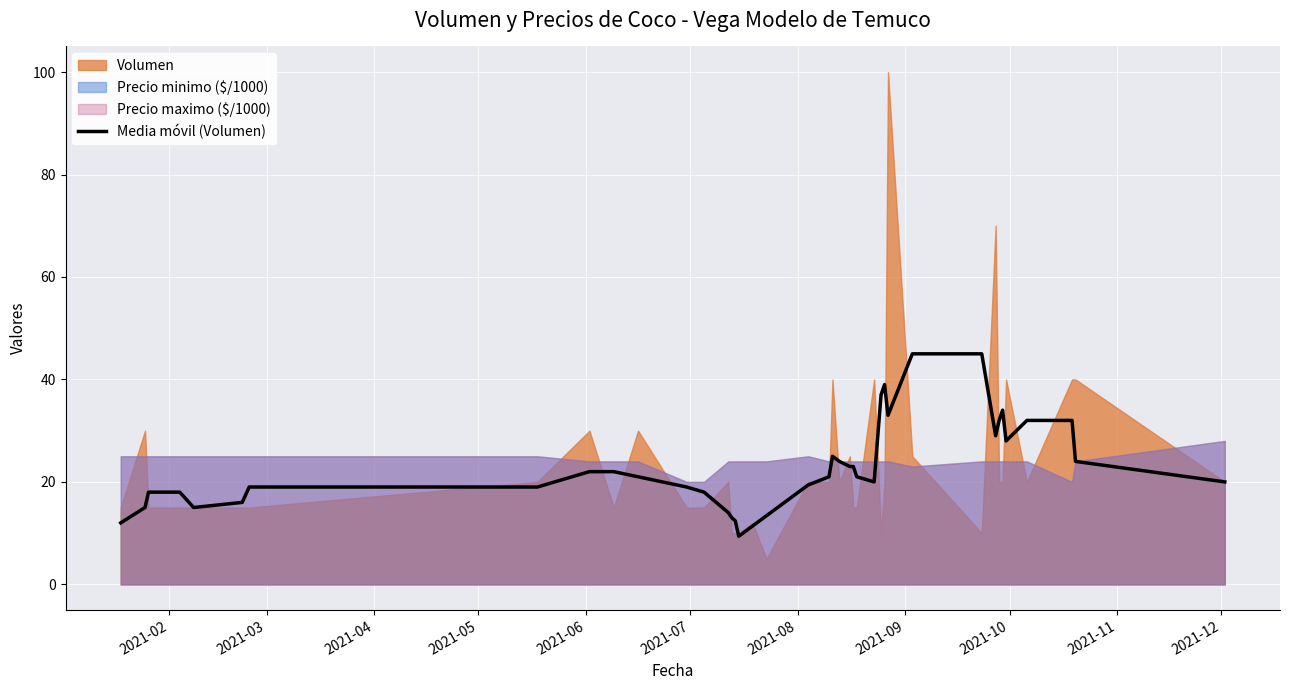

What is the lowest value of the Media móvil (Volumen) series?

9.4